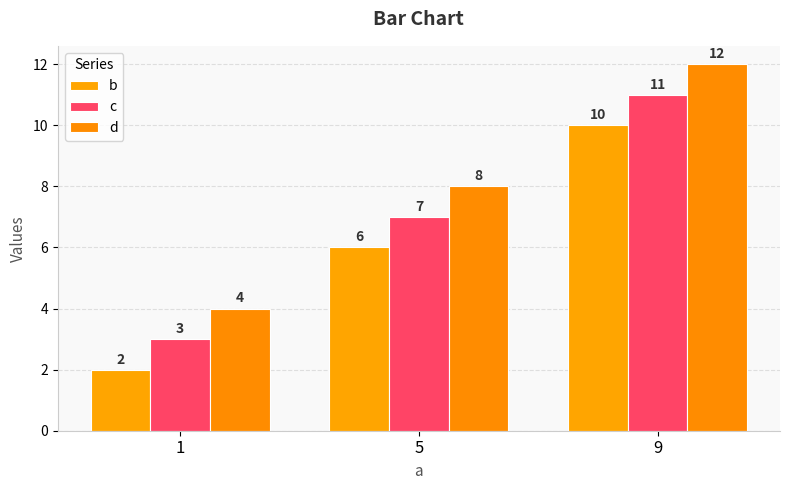

Where does the c series first go above 7?

9